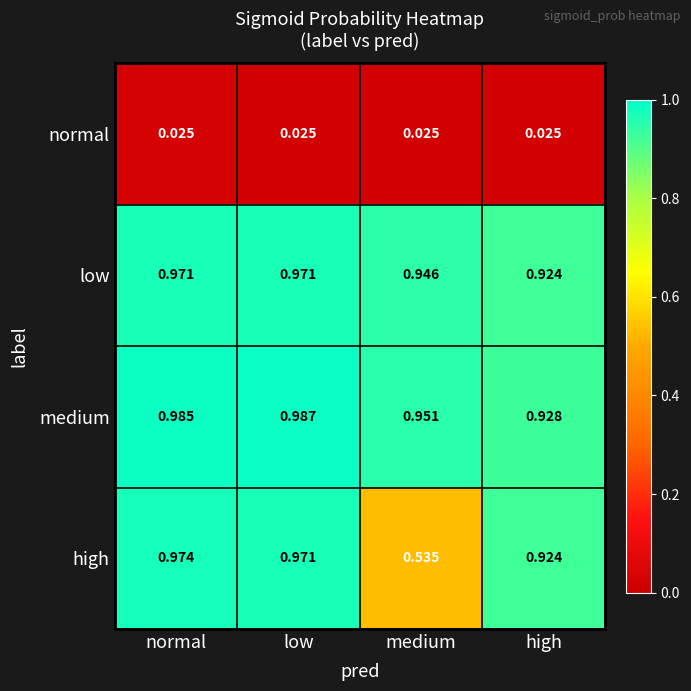

Count the number of data series in this chart.

4